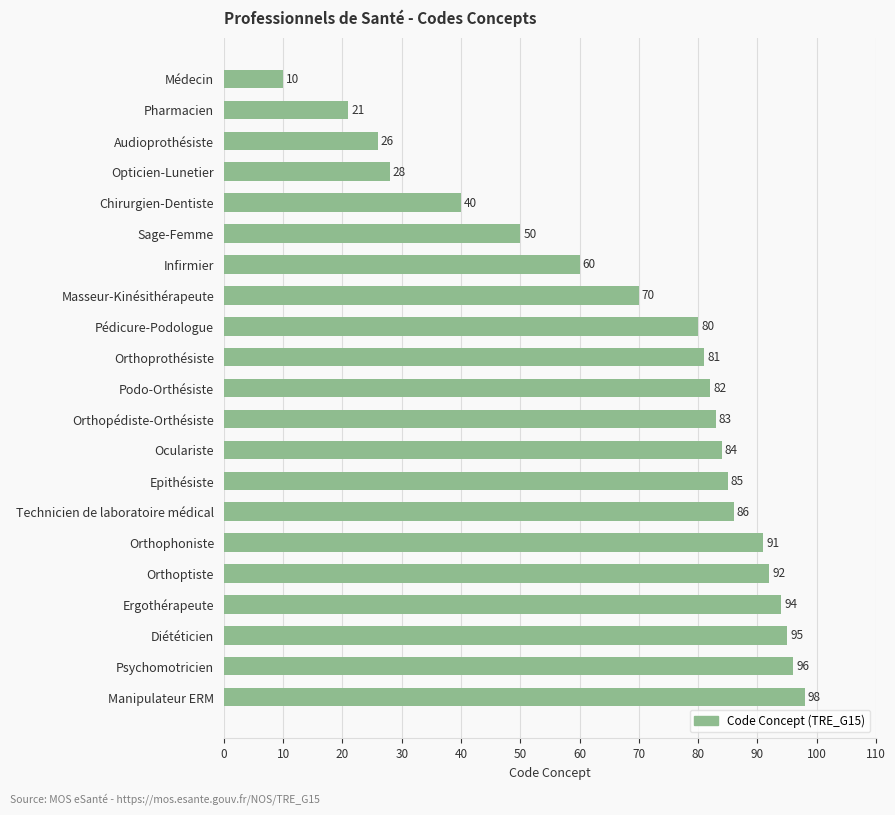

Reading bottom to top, list all the values displayed in this chart.

Manipulateur ERM=98	Psychomotricien=96	Diététicien=95	Ergothérapeute=94	Orthoptiste=92	Orthophoniste=91	Technicien de laboratoire médical=86	Epithésiste=85	Oculariste=84	Orthopédiste-Orthésiste=83	Podo-Orthésiste=82	Orthoprothésiste=81	Pédicure-Podologue=80	Masseur-Kinésithérapeute=70	Infirmier=60	Sage-Femme=50	Chirurgien-Dentiste=40	Opticien-Lunetier=28	Audioprothésiste=26	Pharmacien=21	Médecin=10